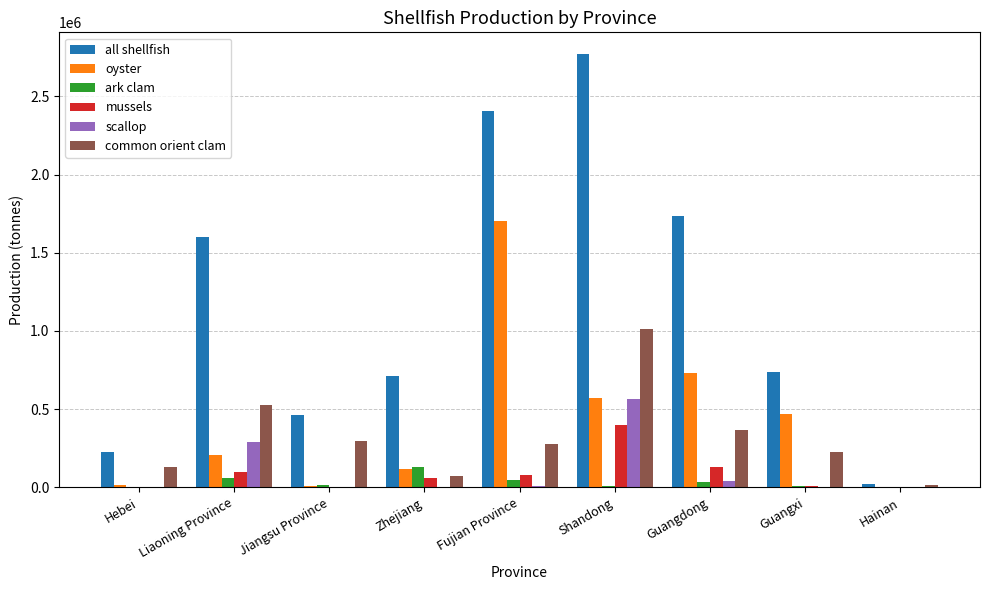

Which series changed the most between Shandong and Guangxi?

all shellfish